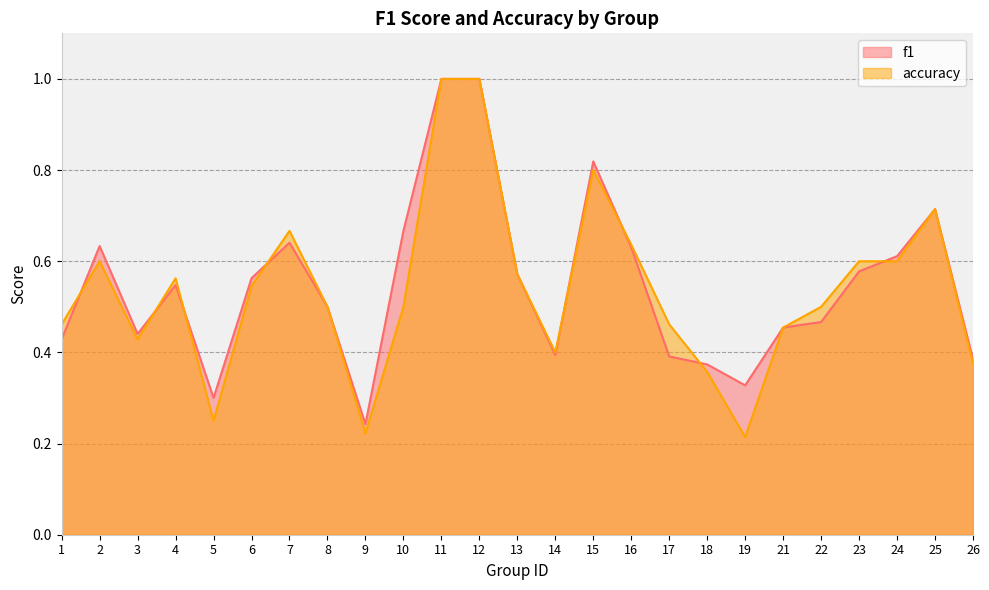

Where do accuracy and f1 first cross each other?

1 and 2